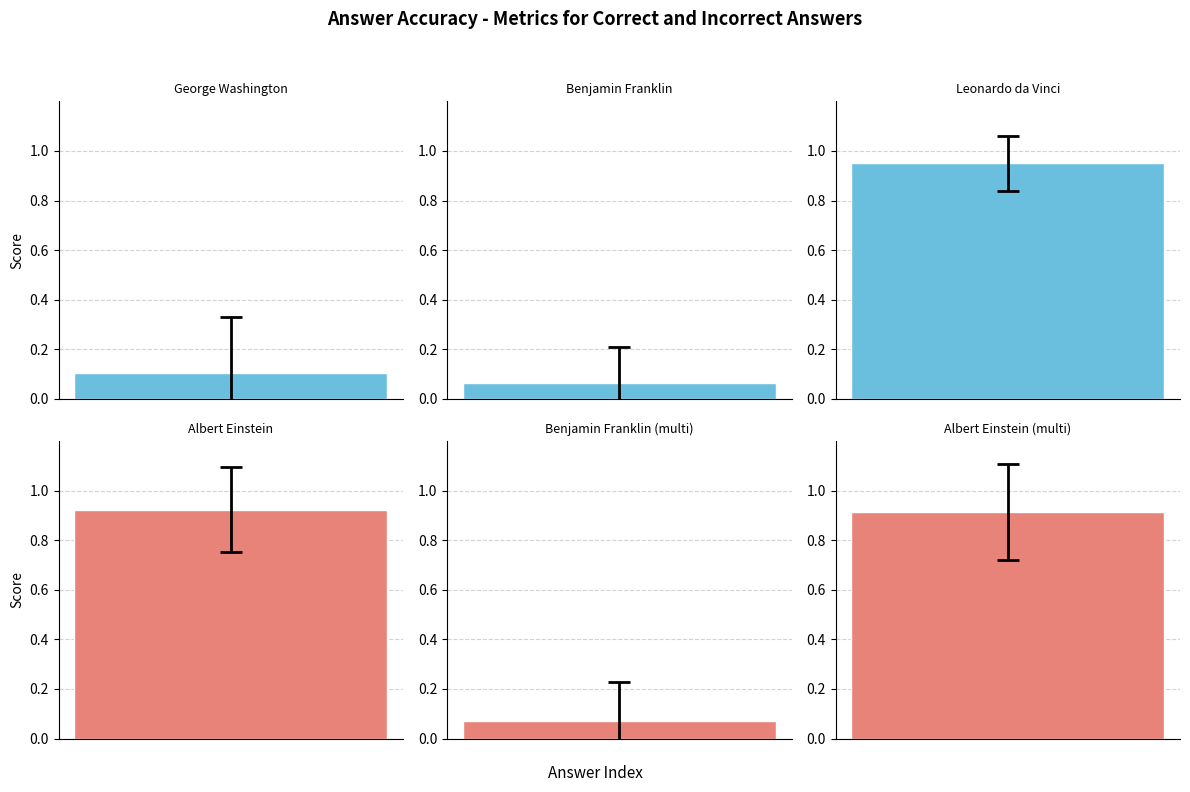

What is the sum of the [Q][A] Acc PM values at Leonardo da Vinci and Benjamin Franklin (multi)?

1.1